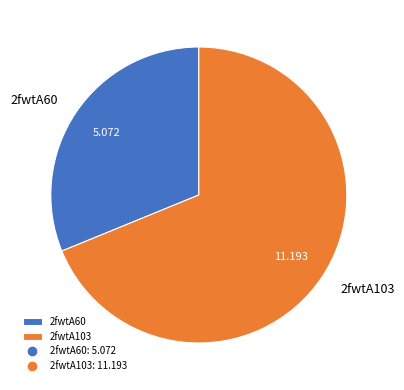

Do 2fwtA103 and 2fwtA60 together represent more than half of the pie?

Yes